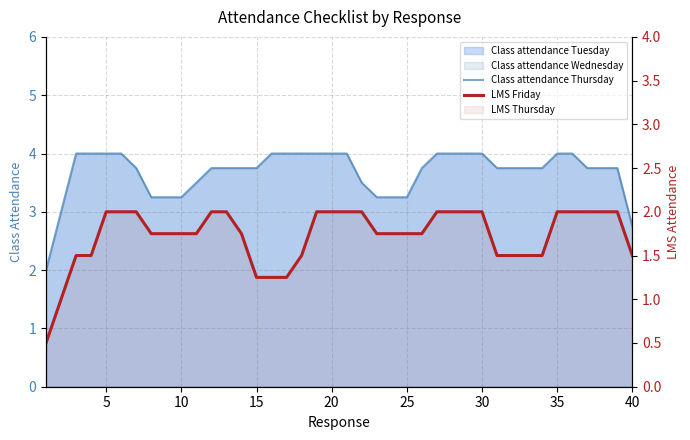

What is the difference between the LMS Friday values at 25 and 34?

0.2